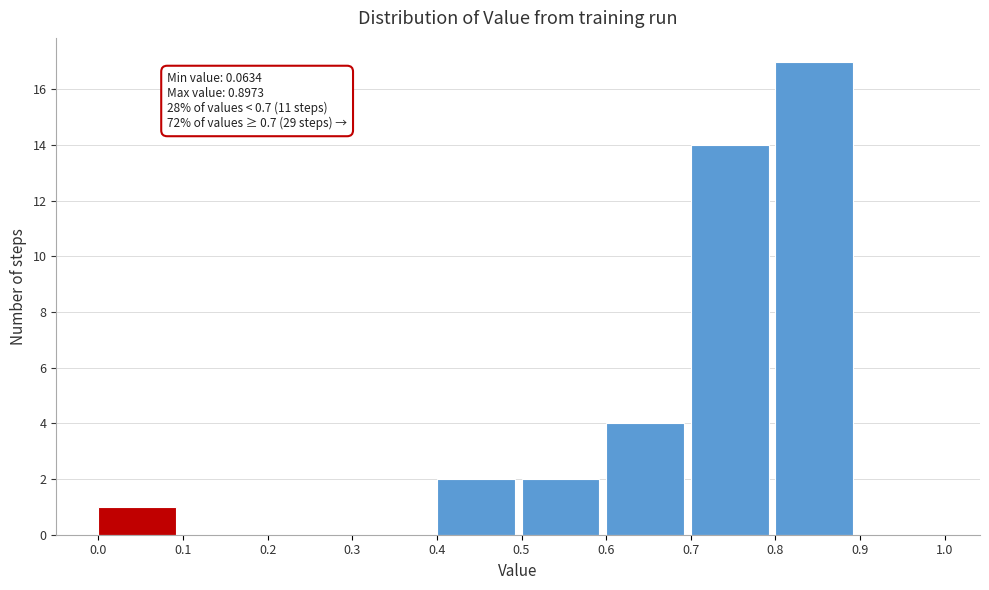

Which range on the x-axis has the tallest bar?

0.8 to 0.9